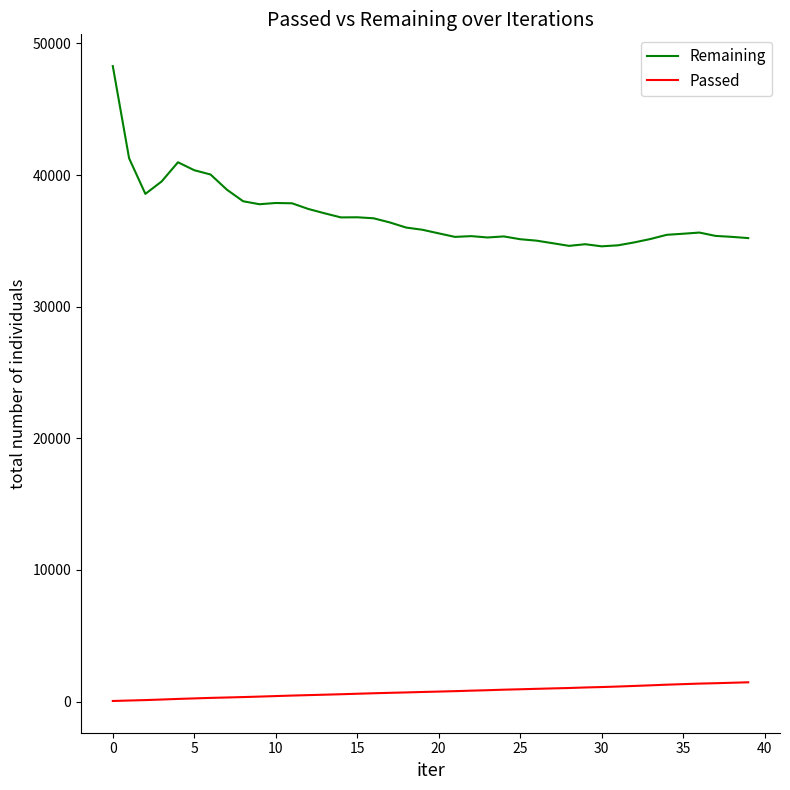

True or false: Remaining and Passed intersect in this chart.

False